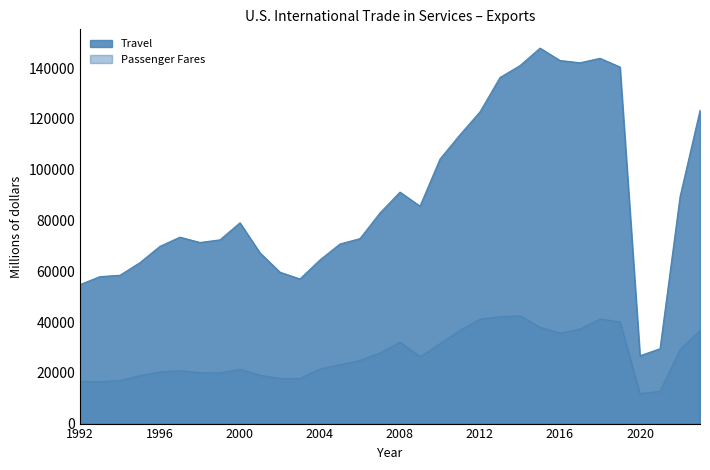

List the series in order of their overall mean, highest first.

Travel, Passenger Fares